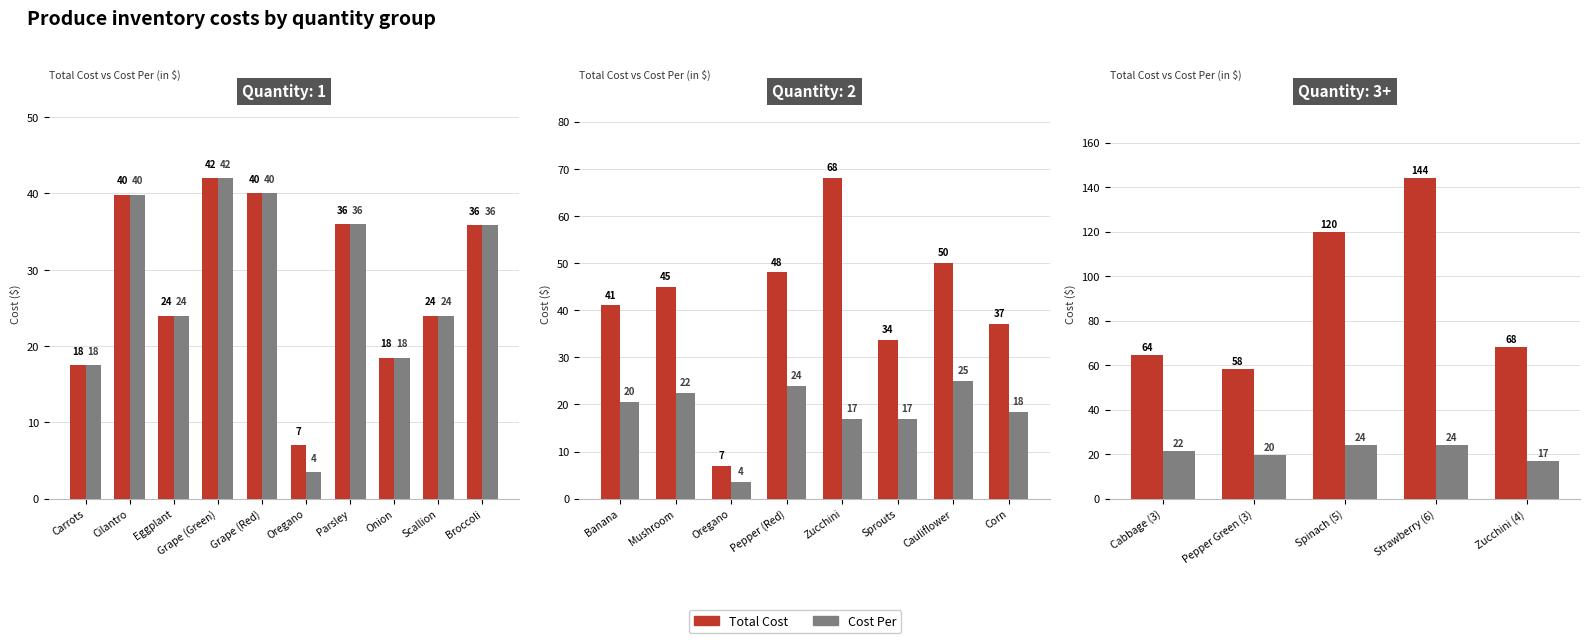

List the series in order of their overall mean, highest first.

Total Cost, Cost Per